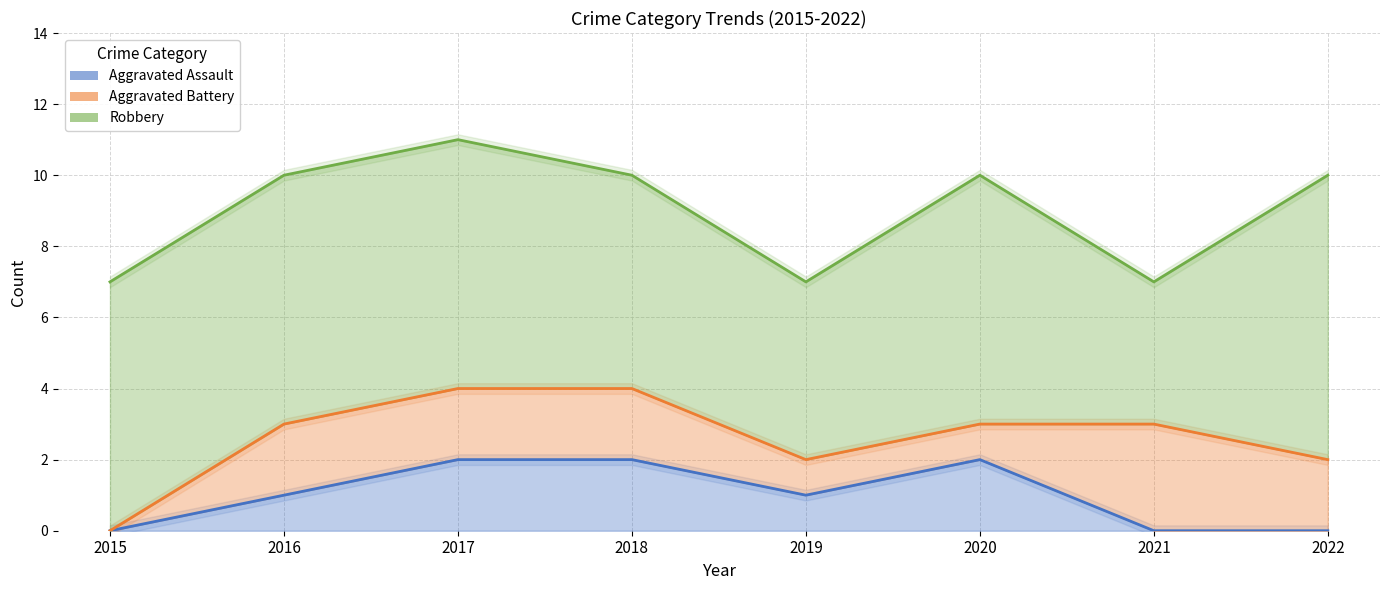

Reading left to right, what are all the values shown in this chart?

Aggravated Assault: 0	1	2	2	1	2	0	0
Aggravated Battery: 0	2	2	2	1	1	3	2
Robbery: 7	7	7	6	5	7	4	8